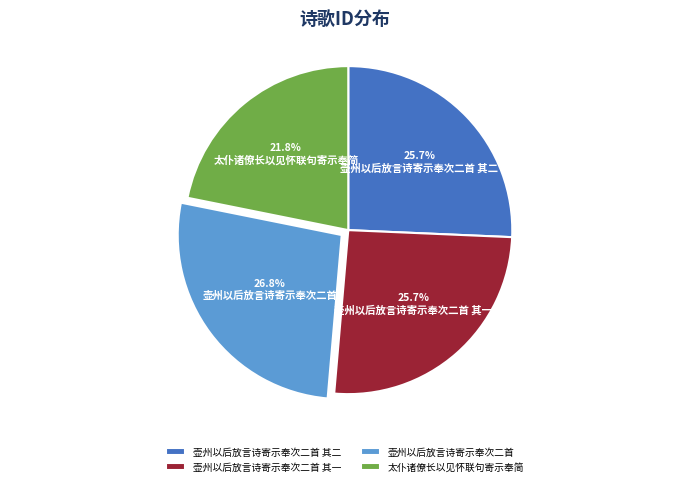

Does 壶州以后放言诗寄示奉次二首 其二 represent more than half of the total?

No